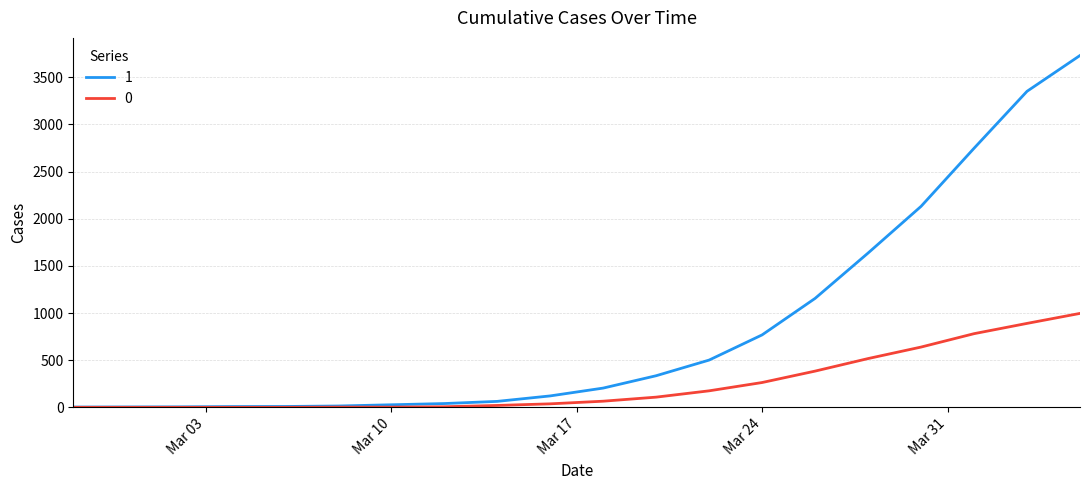

What is the greatest value displayed?

3731